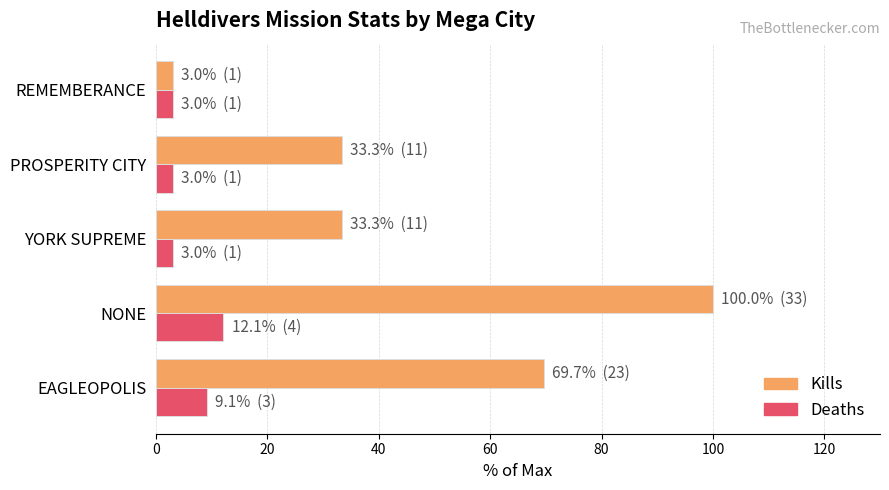

Read the Deaths value at NONE.

12.1